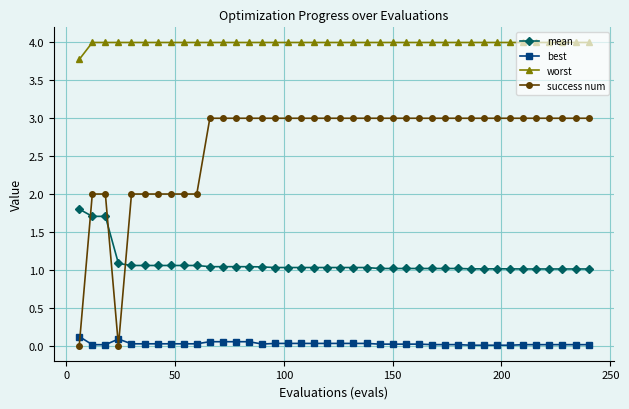

Is this an area chart (filled region under the line)?

No